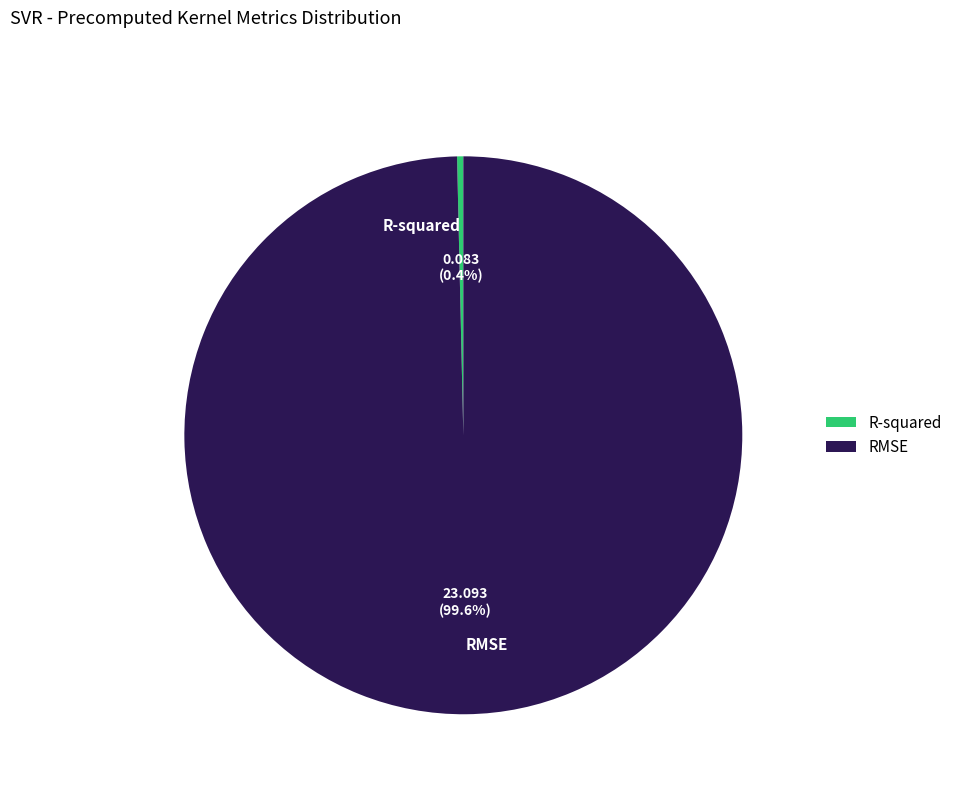

Which slice is the smallest?

R-squared